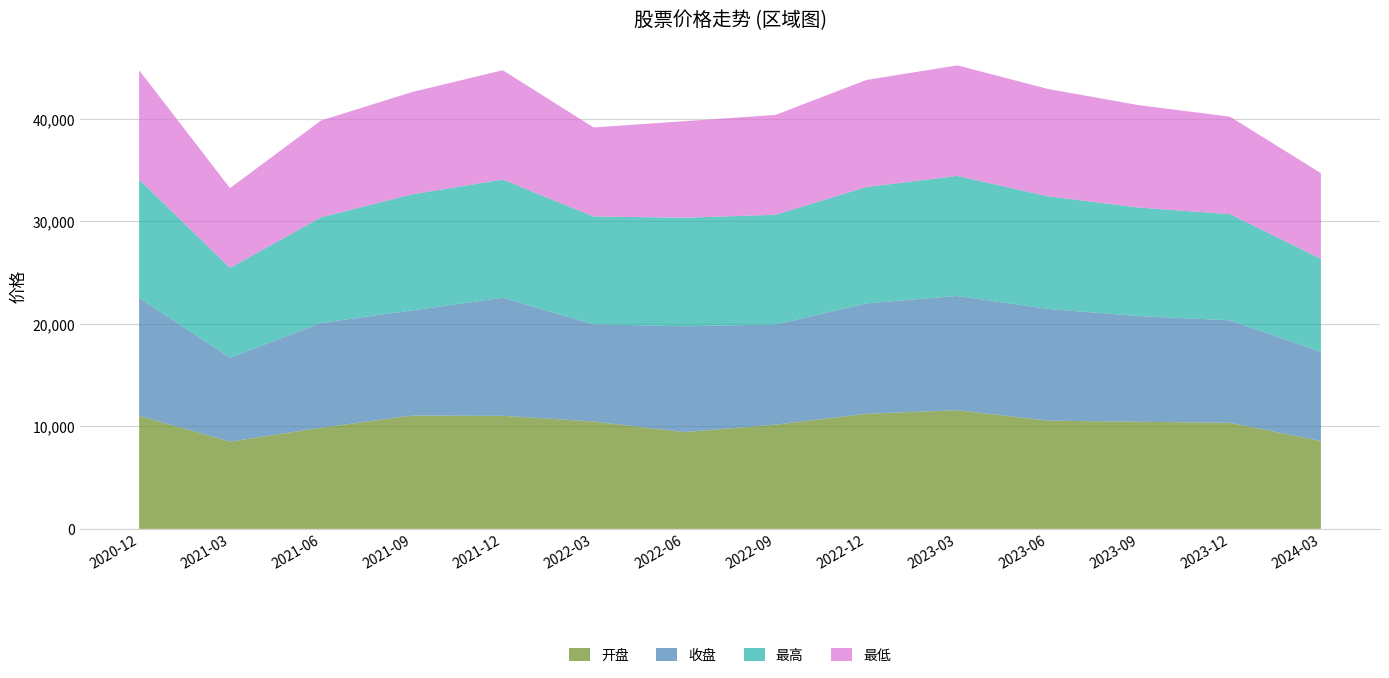

Reading right to left, what are all the values shown in this chart?

开盘: 2024-03=8571.8	2023-12=10346.4	2023-09=10451.2	2023-06=10559.5	2023-03=11580.8	2022-12=11225.5	2022-09=10171.2	2022-06=9446.2	2022-03=10474.3	2021-12=11029.3	2021-09=11054.0	2021-06=9870.0	2021-03=8512.0	2020-12=11029.3
收盘: 2024-03=8685.1	2023-12=10004.7	2023-09=10313.6	2023-06=10900.7	2023-03=11148.1	2022-12=10767.9	2022-09=9768.8	2022-06=10327.2	2022-03=9486.3	2021-12=11520.9	2021-09=10258.3	2021-06=10228.7	2021-03=8177.1	2020-12=11520.9
最高: 2024-03=9089.7	2023-12=10358.4	2023-09=10580.1	2023-06=10986.5	2023-03=11706.3	2022-12=11357.7	2022-09=10706.2	2022-06=10585.6	2022-03=10519.5	2021-12=11536.5	2021-09=11320.4	2021-06=10295.7	2021-03=8772.9	2020-12=11536.5
最低: 2024-03=8359.2	2023-12=9509.7	2023-09=9992.7	2023-06=10470.2	2023-03=10791.3	2022-12=10447.4	2022-09=9742.1	2022-06=9419.6	2022-03=8686.9	2021-12=10664.9	2021-09=9982.7	2021-06=9443.2	2021-03=7785.3	2020-12=10664.9